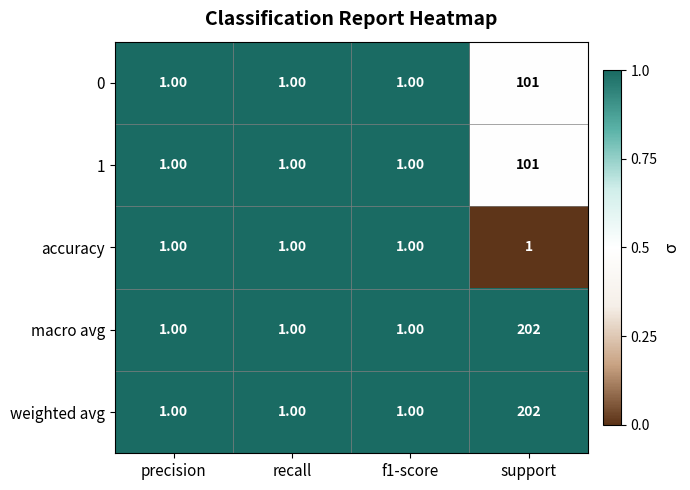

At which category is the sum across all series the highest?

support